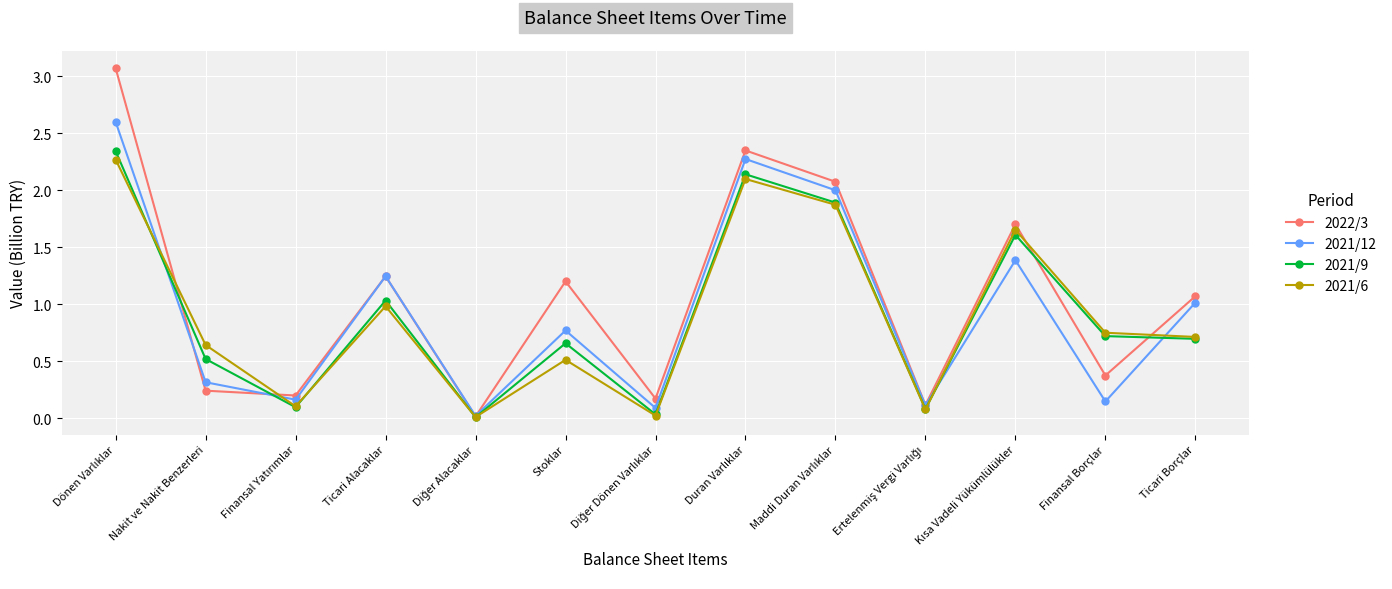

At how many categories does at least one series exceed 2?

3